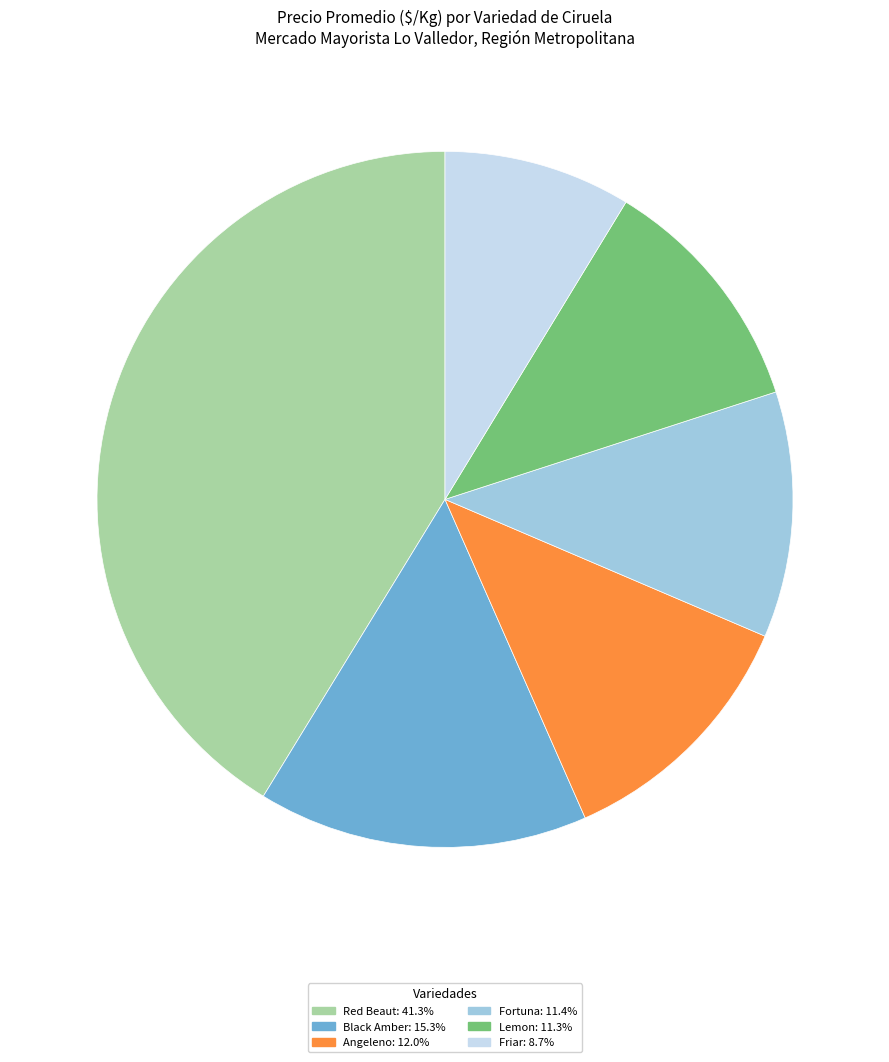

Count the number of slices in the pie.

6